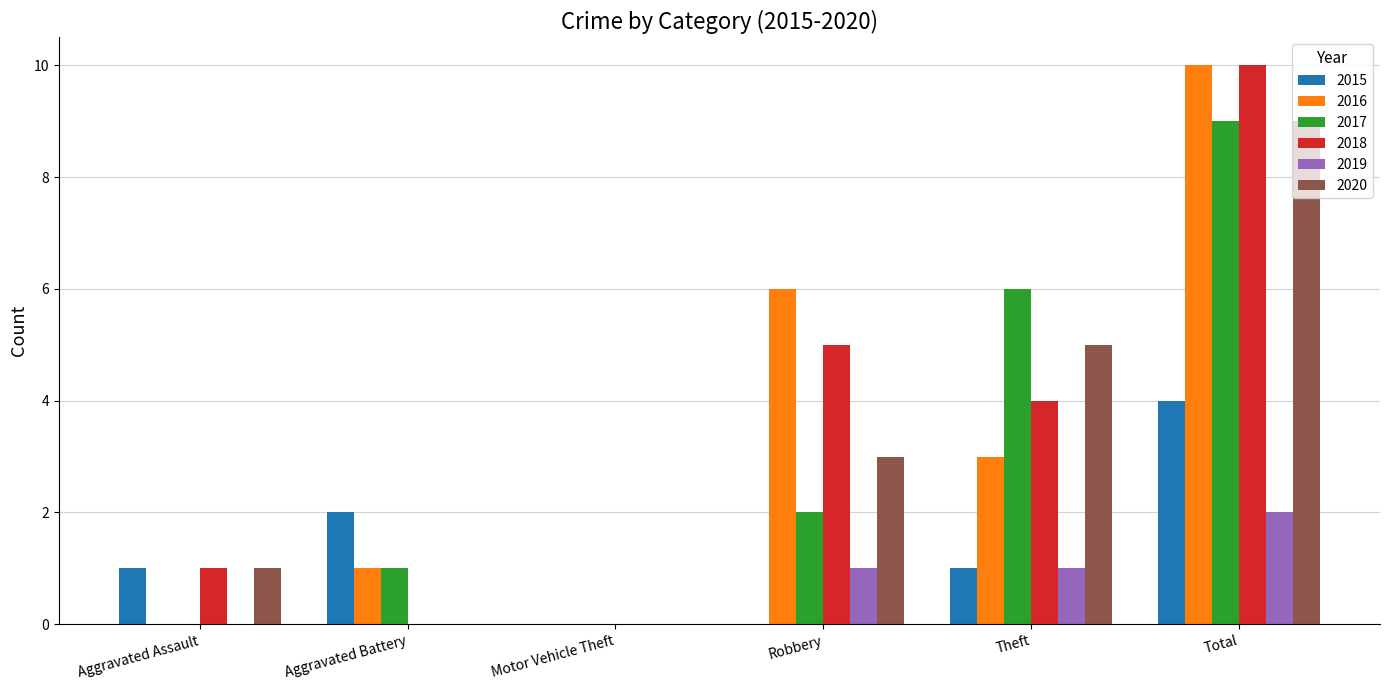

The 2015 series shows 3 at Motor Vehicle Theft. True or false?

False